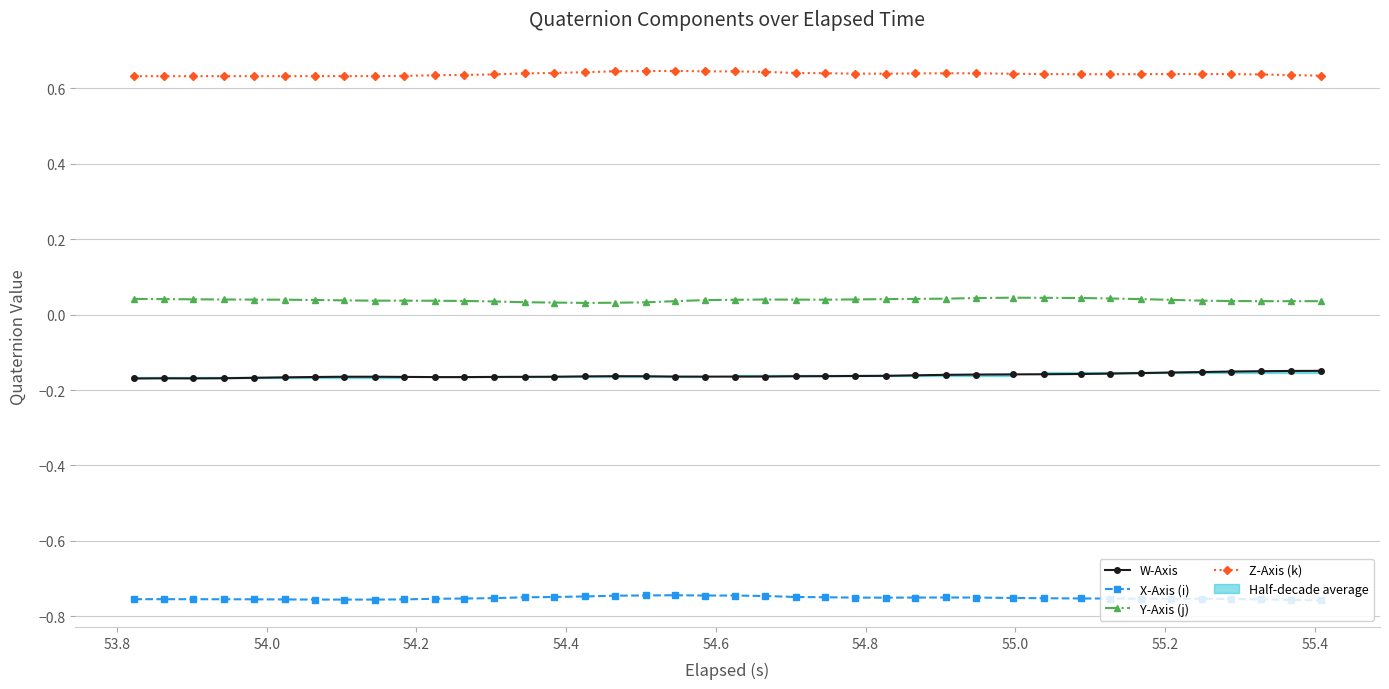

Count the Y-Axis (j) values in the range 0 to 1.

40